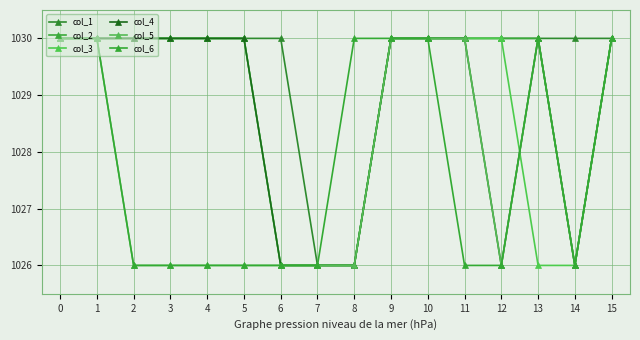

True or false: col_3 has more than 1 points higher than both neighbors.

False